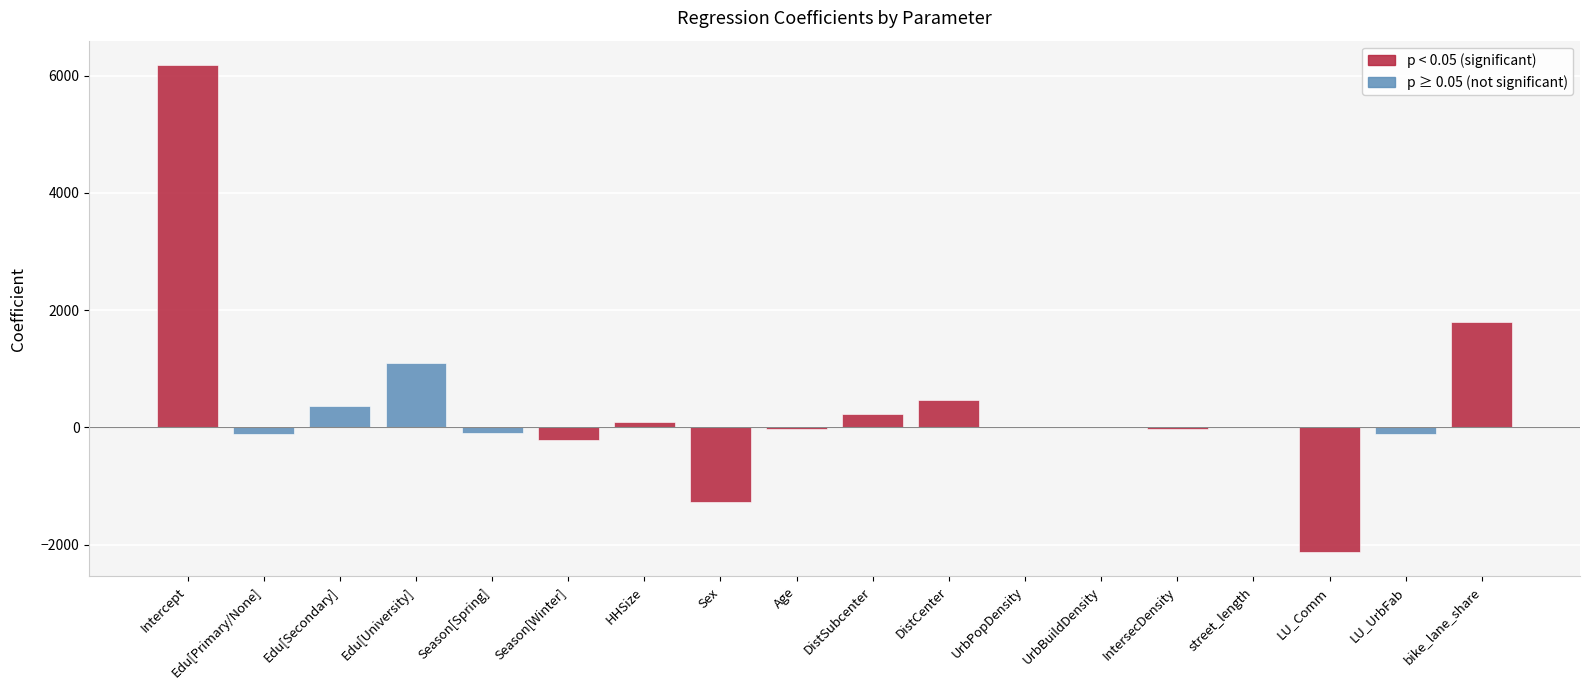

Where is the data nearest to the value 2027?

bike_lane_share